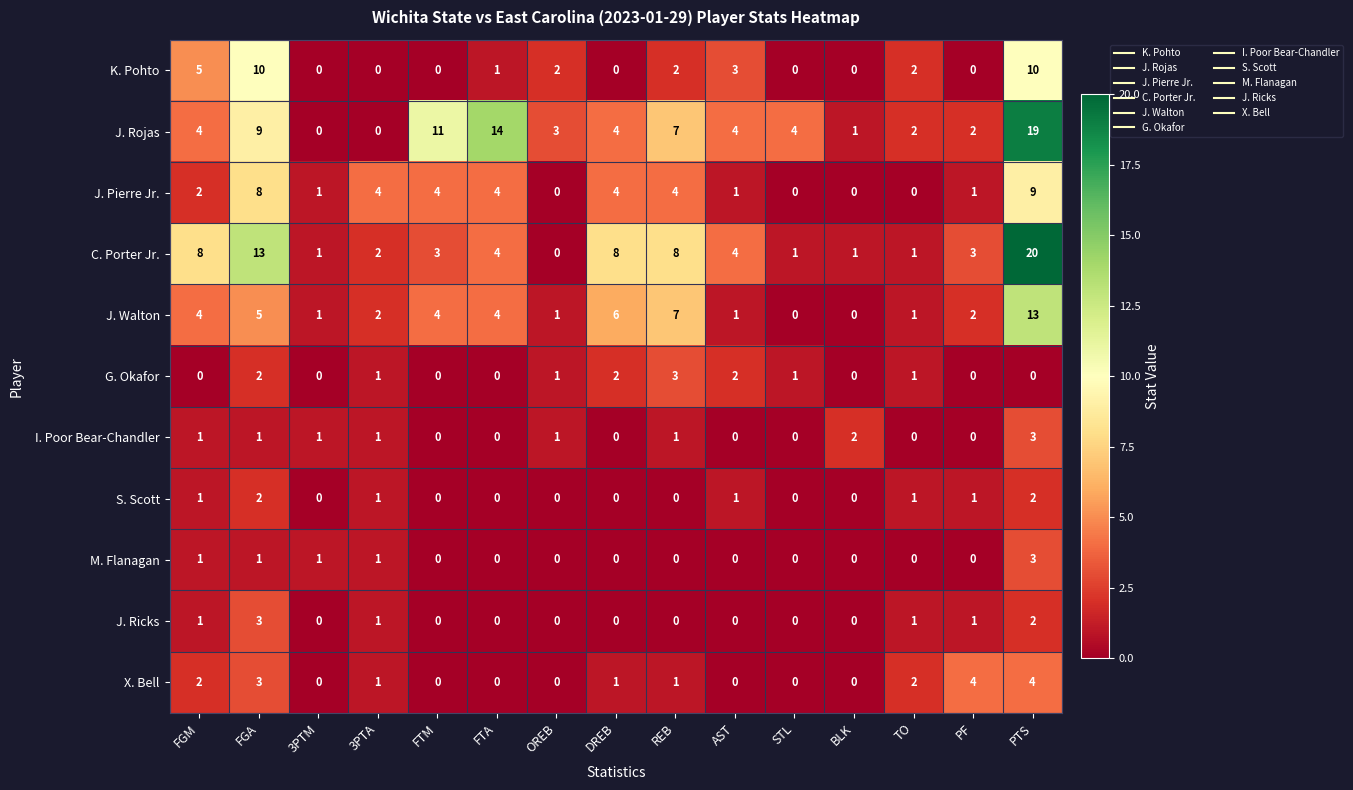

At which category is the sum across all series the highest?

PTS